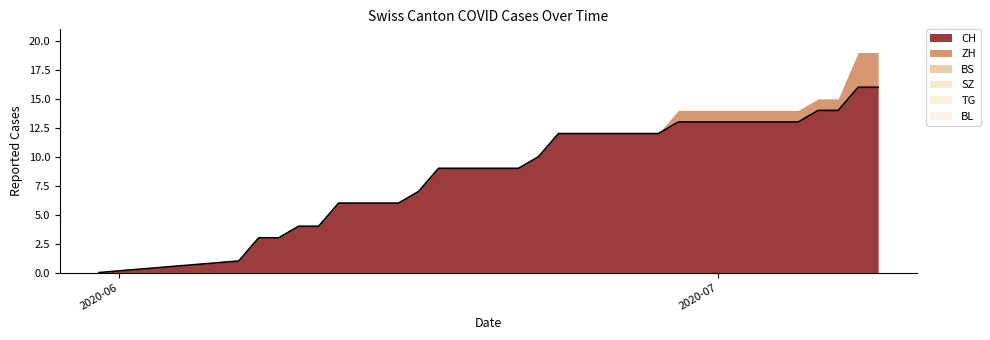

True or false: SZ and BS intersect in this chart.

False